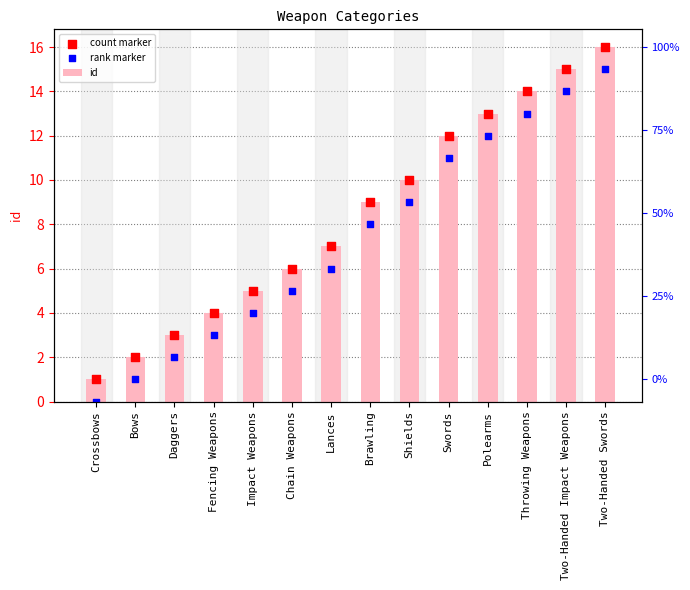

Which series contains the highest Y value?

id